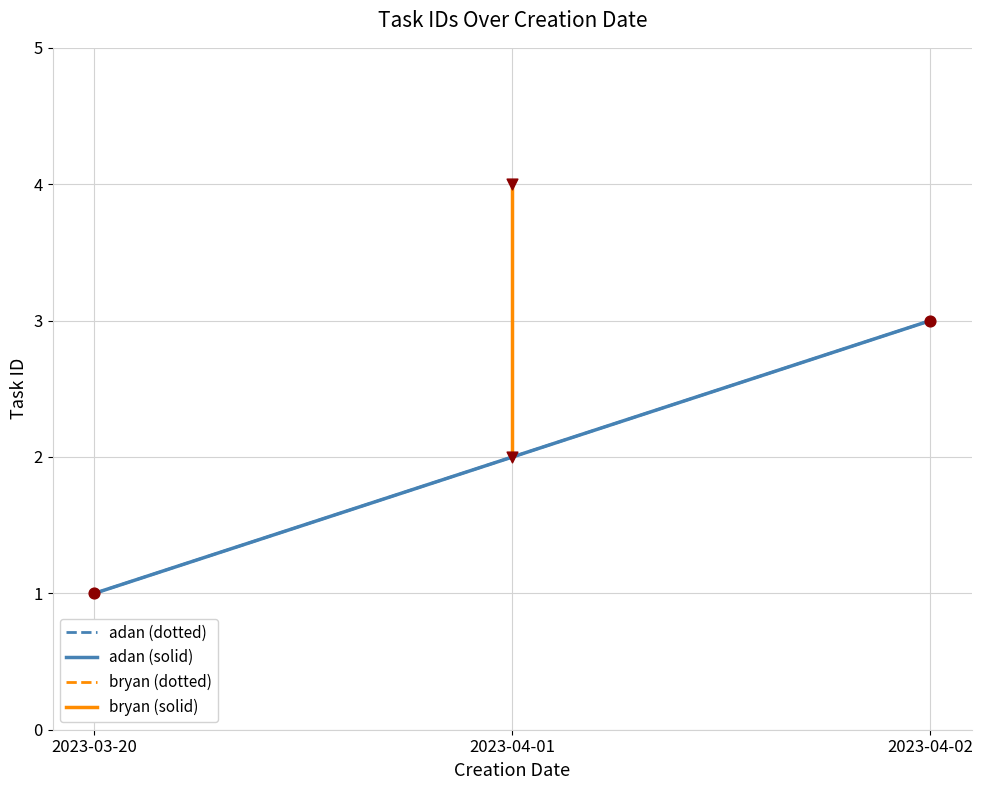

Which series contains the lowest Y value?

adan (dotted)